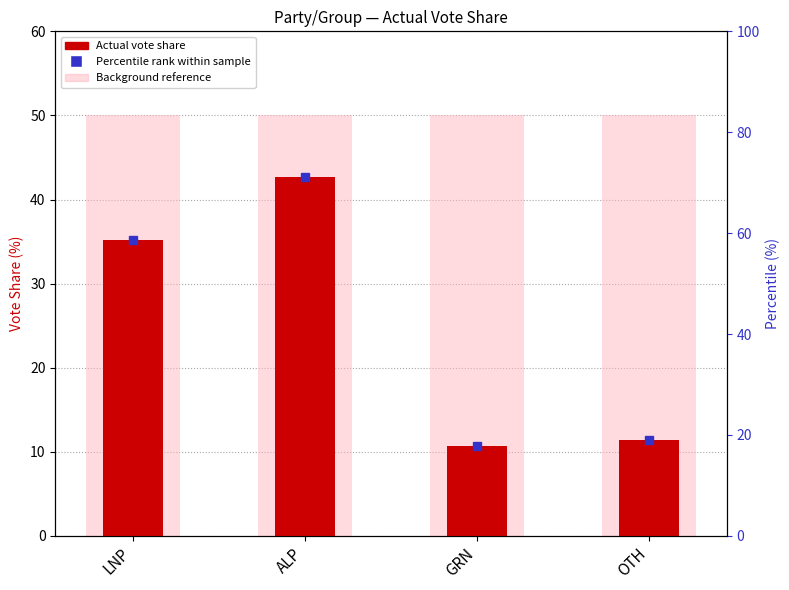

What is the difference between the maximum and minimum values?

32.0